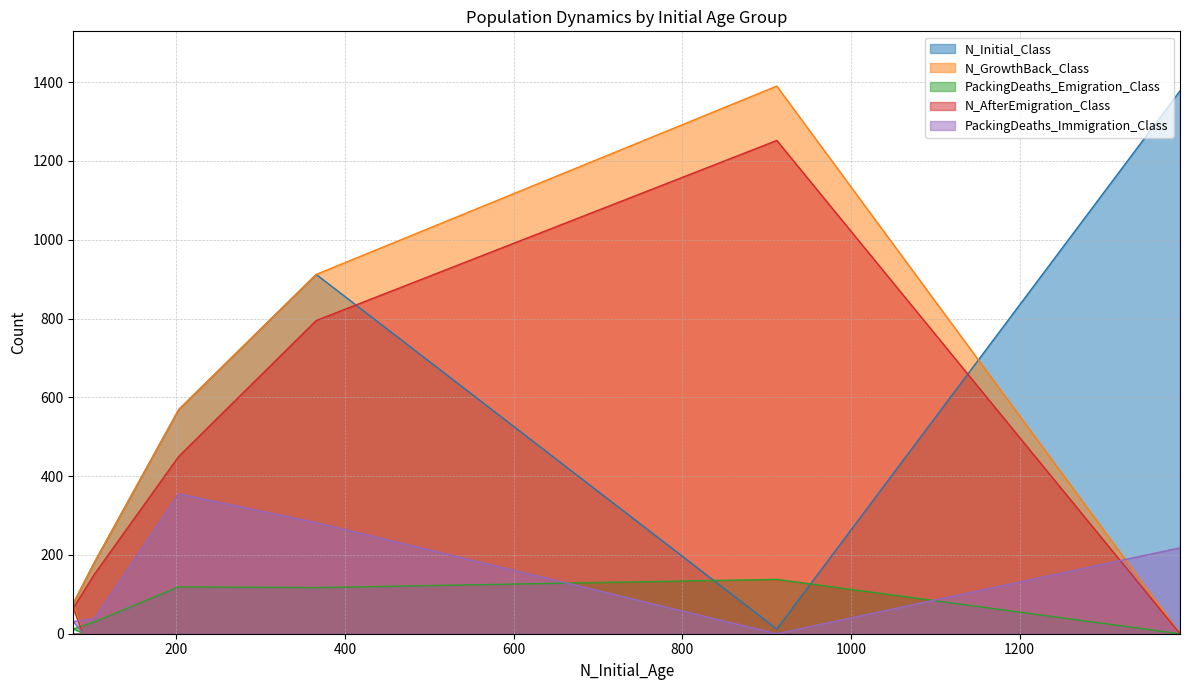

True or false: N_GrowthBack_Class and N_Initial_Class cross at least once.

True